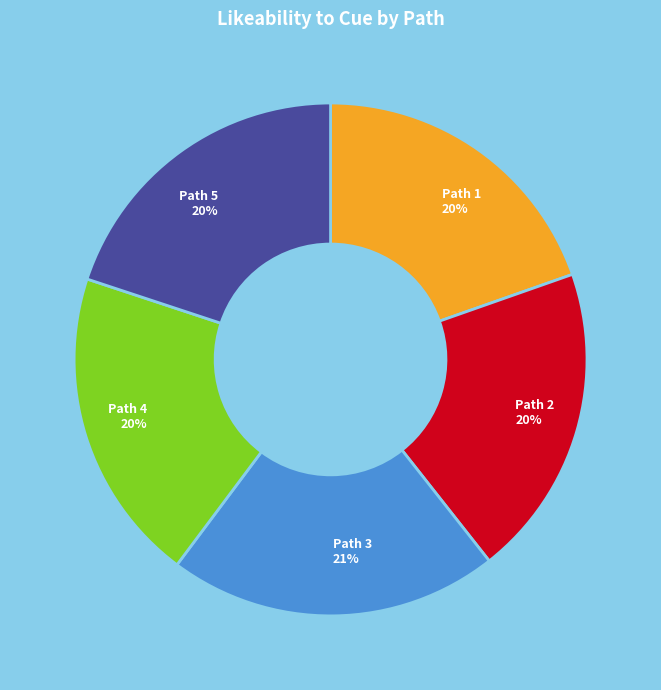

Is the sum of Path 3 21% and Path 2 20% greater than half?

No